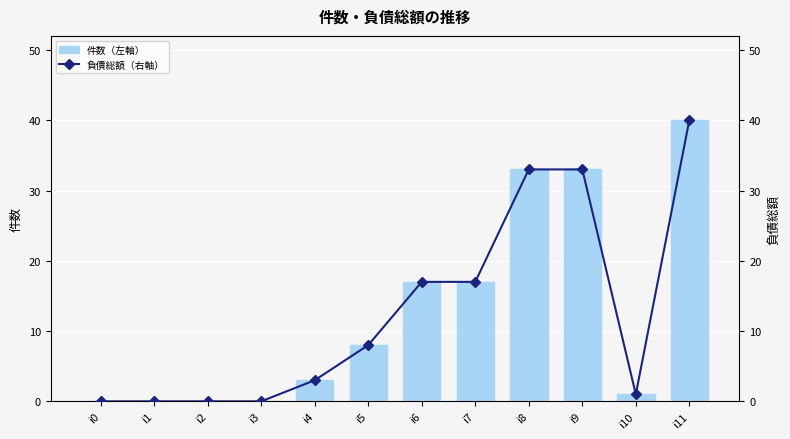

True or false: 負債総額（右軸） has a value of 5 at i4.

False